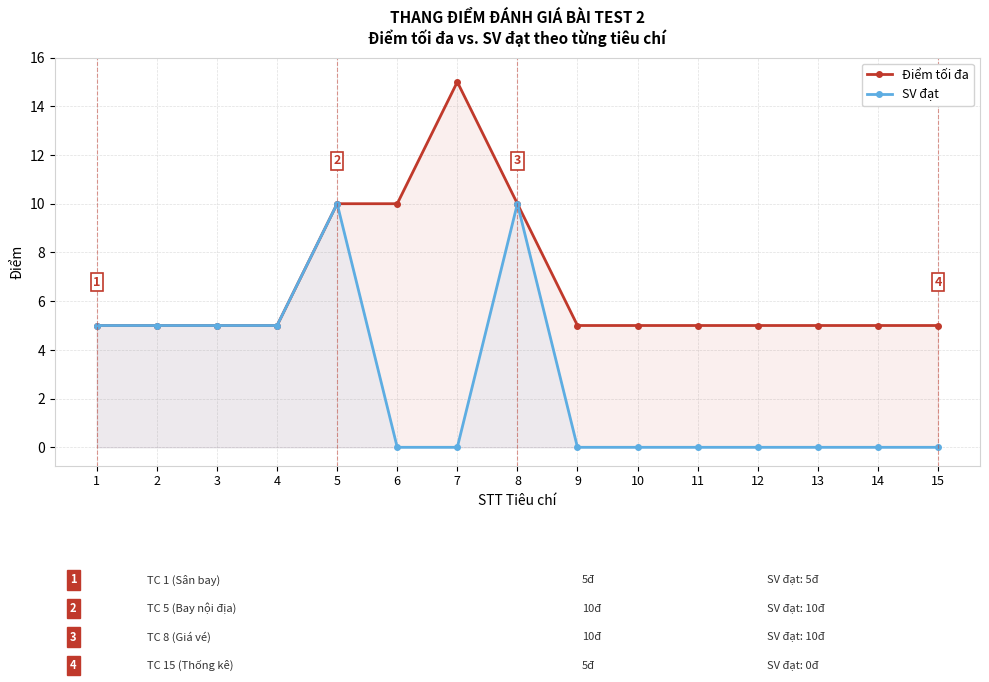

Which category has the highest value across all series?

7